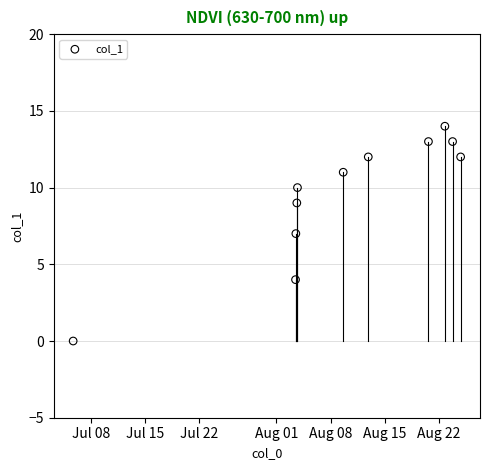

What is the average Y value?

10